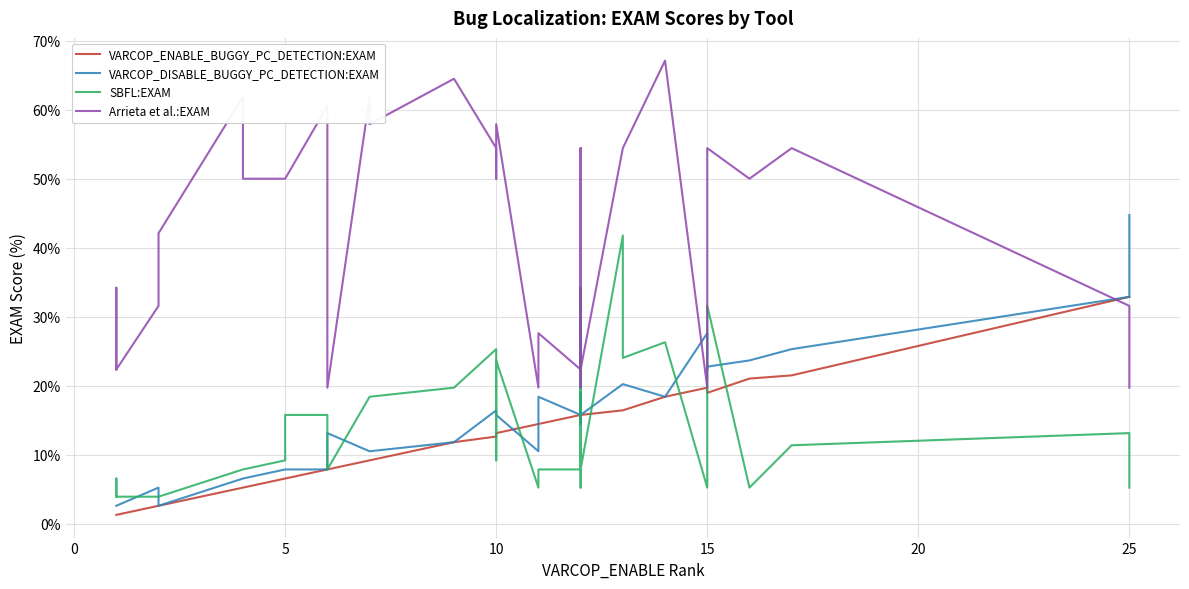

What is the difference between the second highest and minimum values in the VARCOP_DISABLE_BUGGY_PC_DETECTION:EXAM series?

30.3